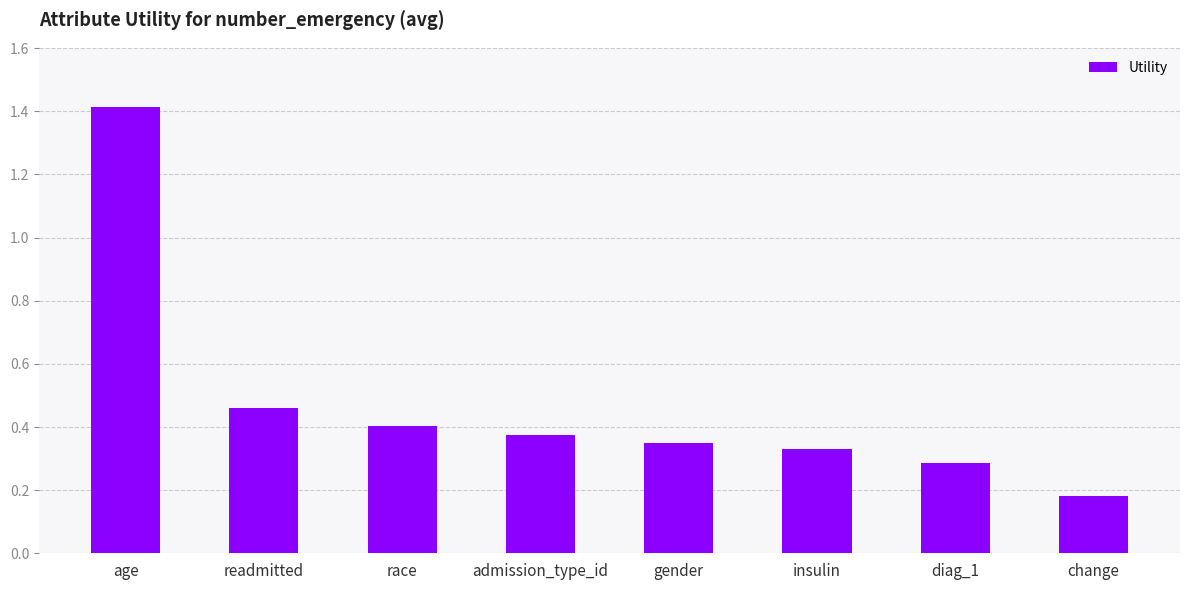

At which category does the chart reach its peak across all series?

age